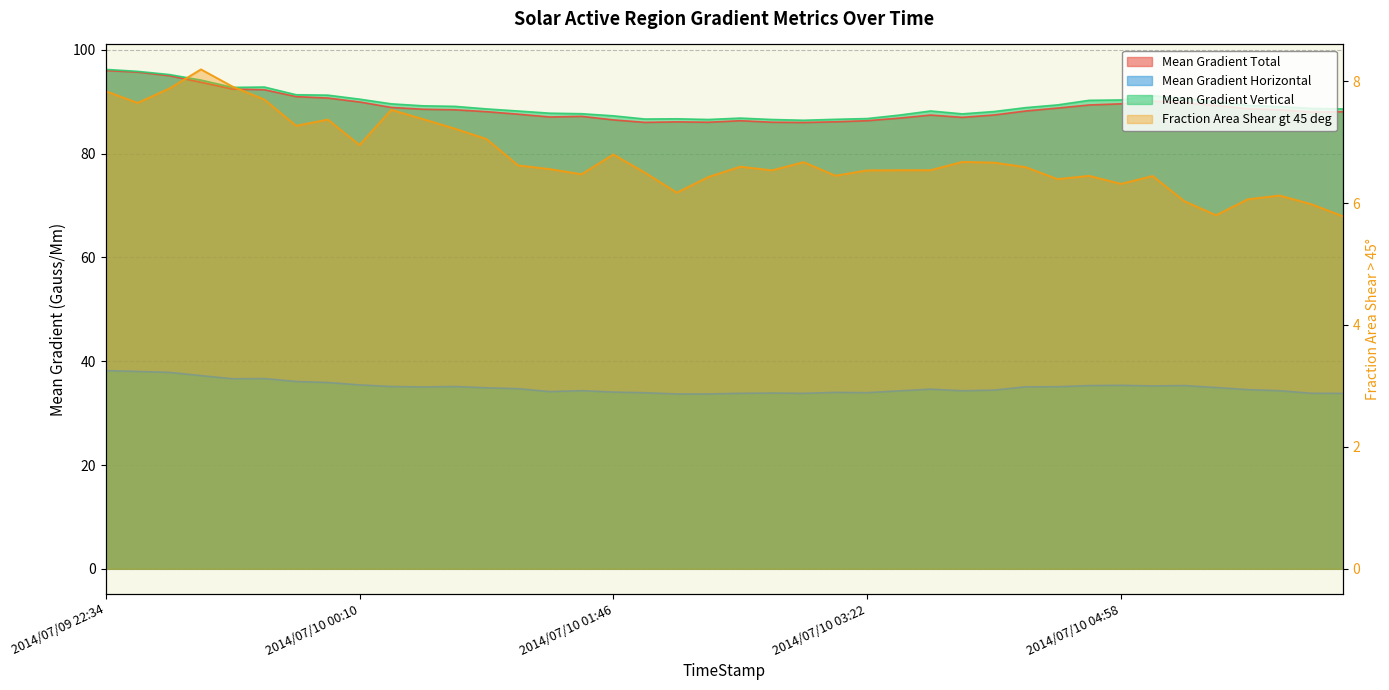

True or false: Mean Gradient Total and Mean Gradient Horizontal intersect in this chart.

False